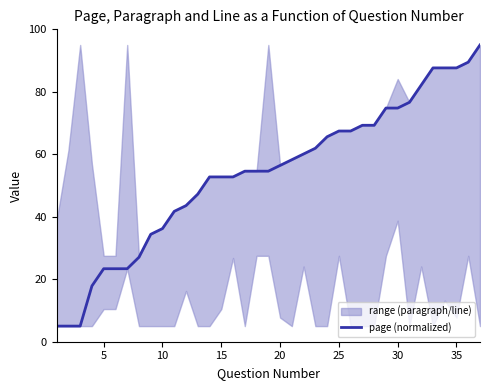

What is the highest value of the page (normalized) series?

95.0